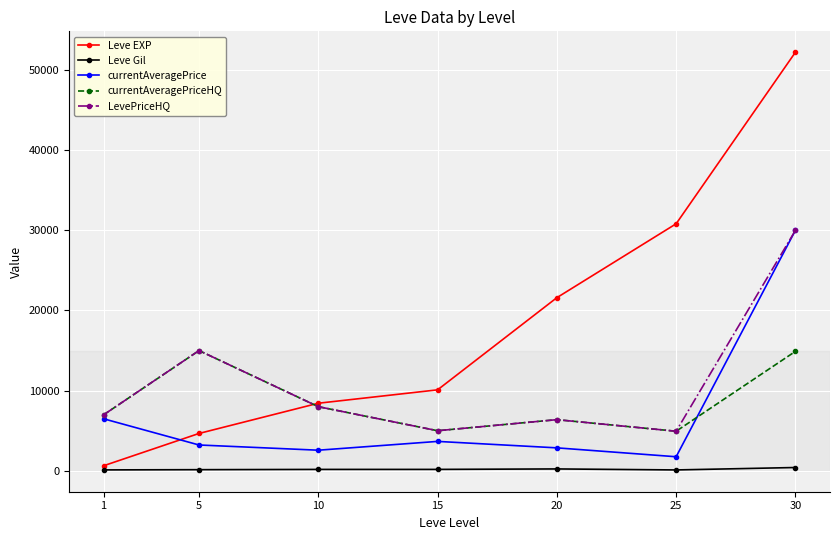

What is the difference between the LevePriceHQ values at 15 and 25?

65.0